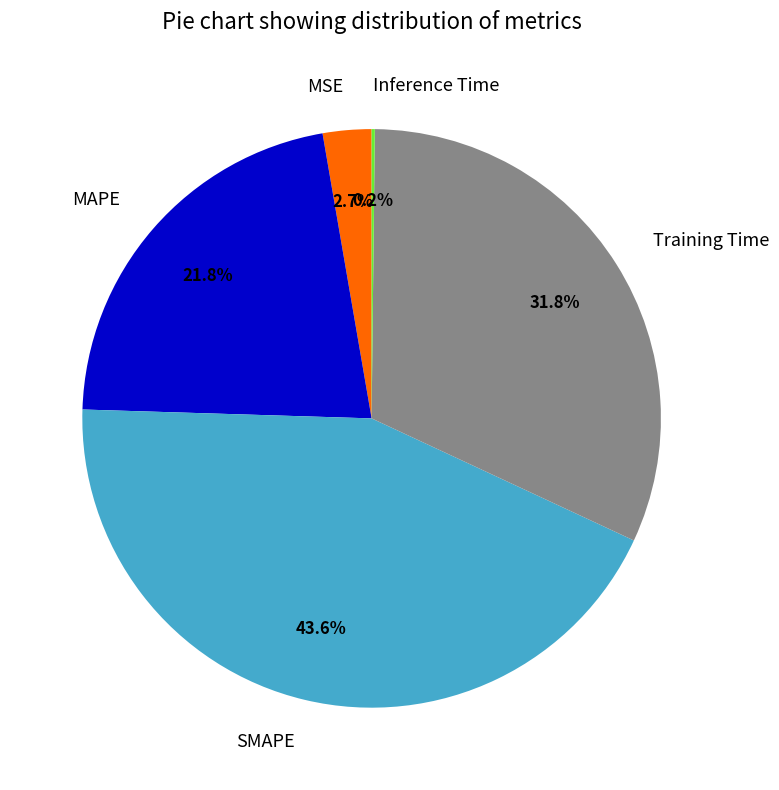

Does Training Time represent more than half of the total?

No